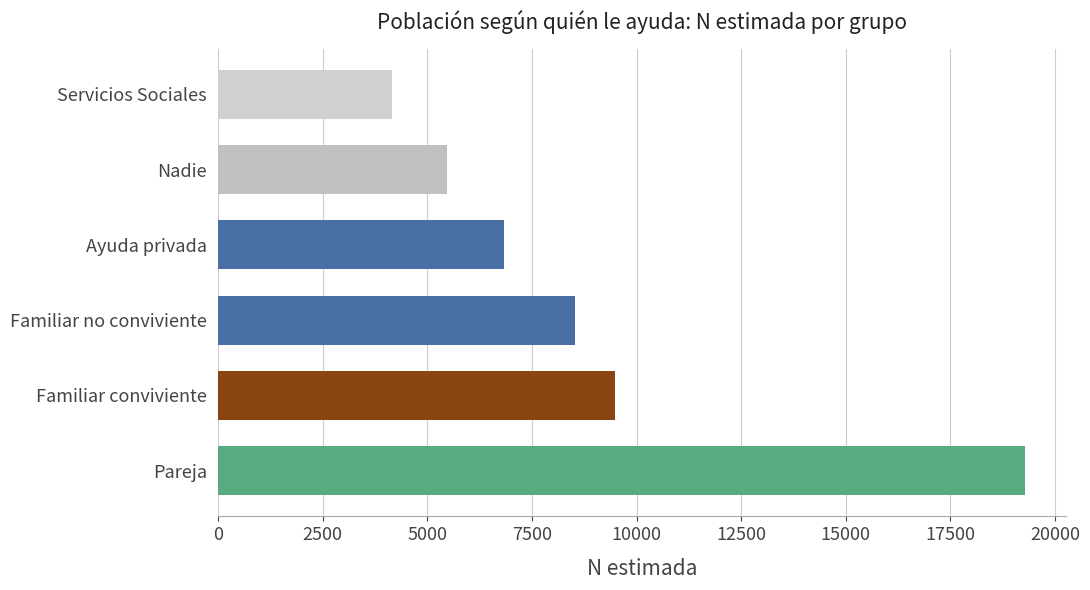

Is it true that the value at Servicios Sociales is 2252?

False